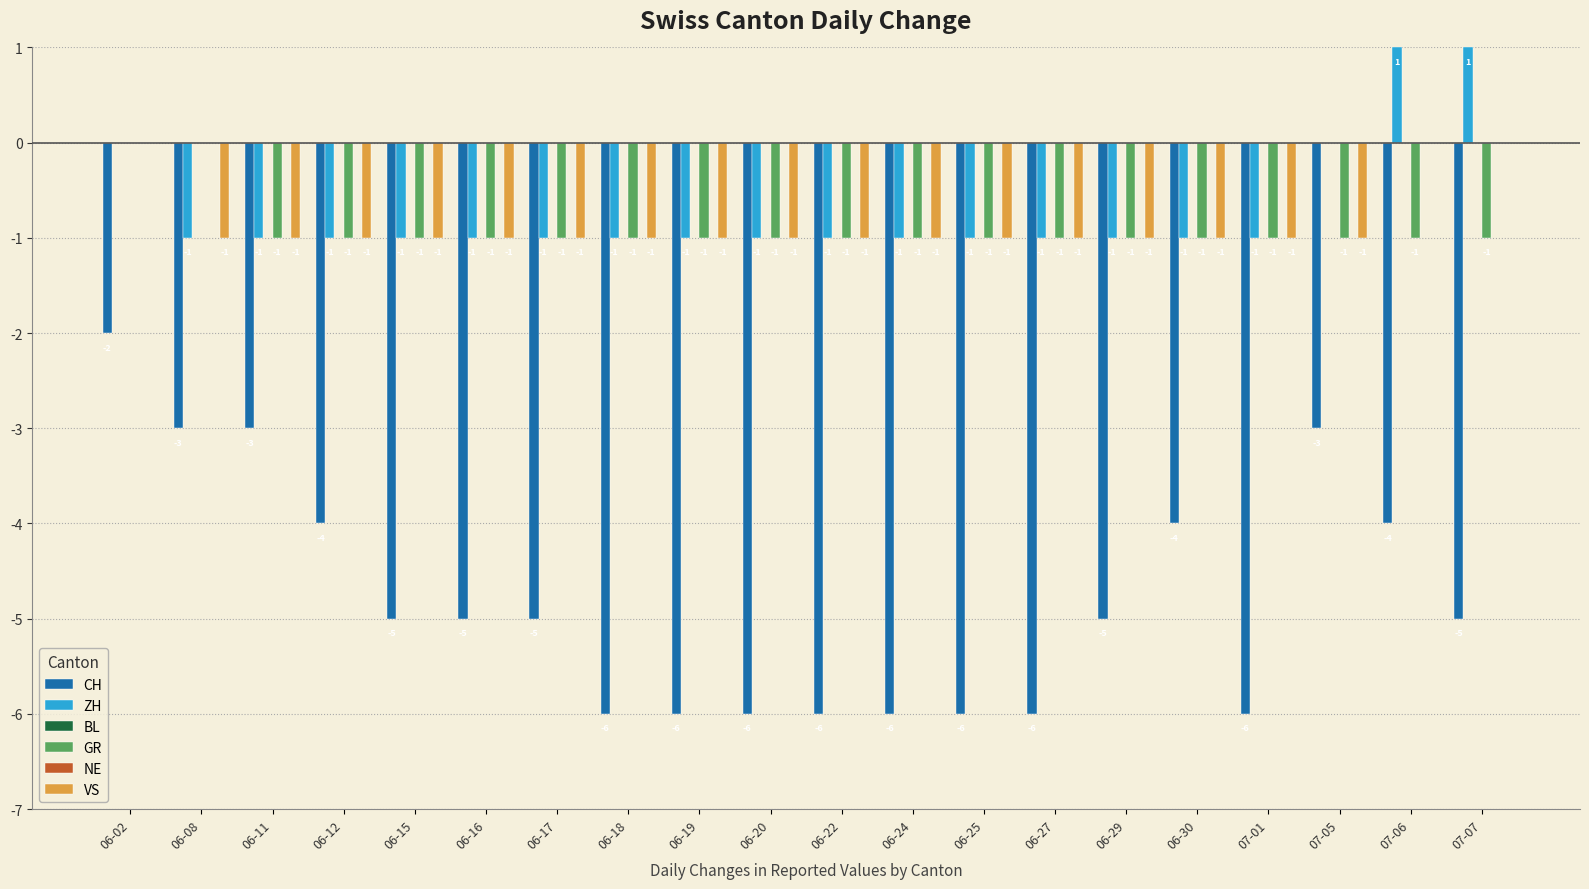

Which category has the highest value in the NE series?

06-02